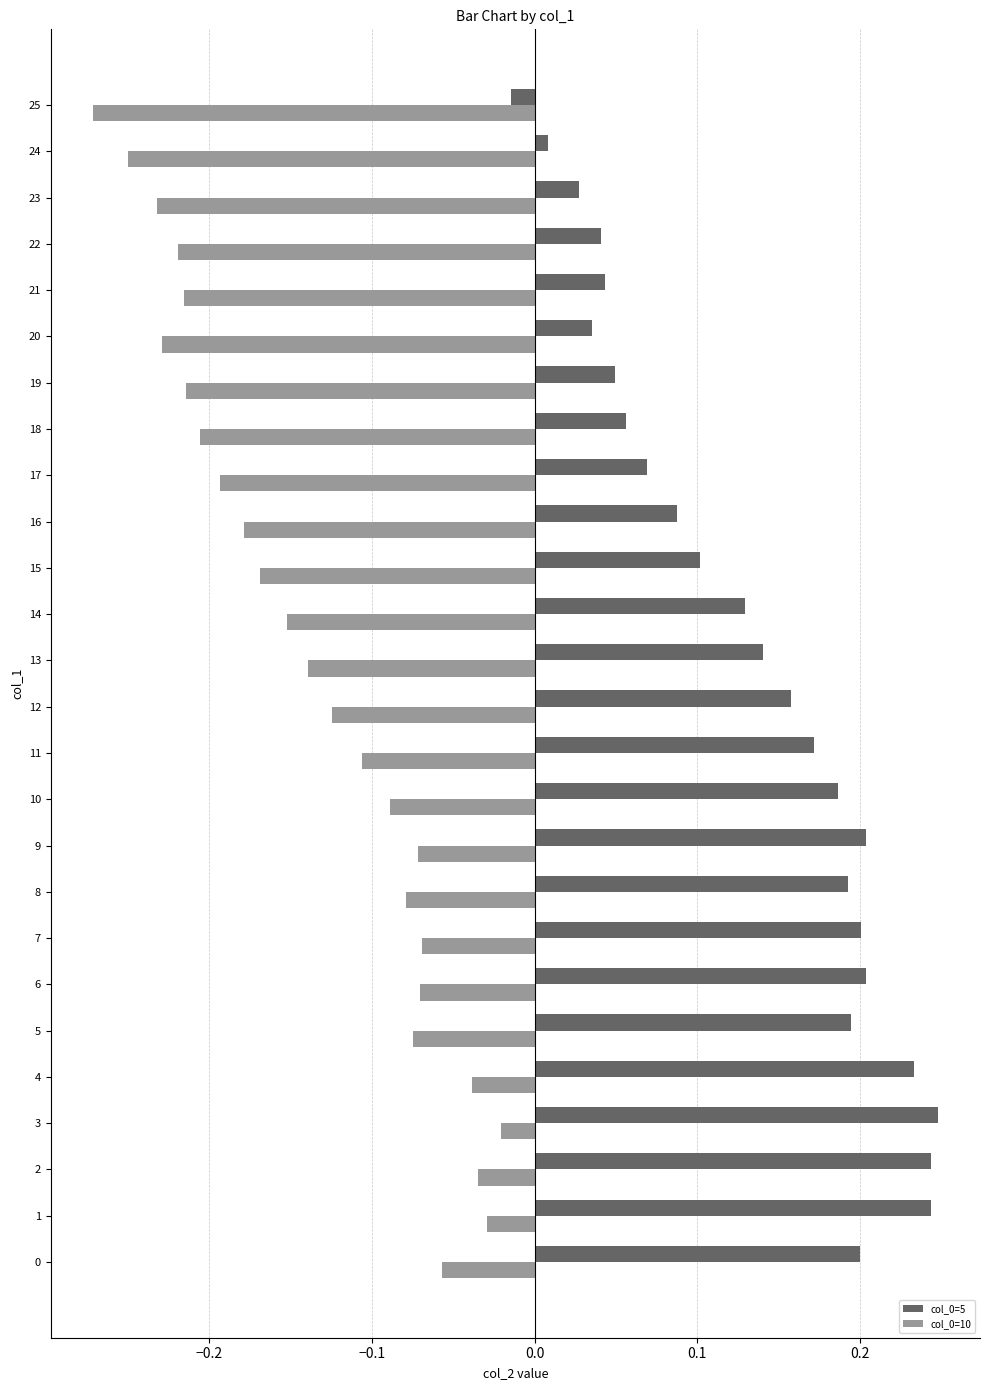

What is the difference between the highest and lowest values at 13?

0.3